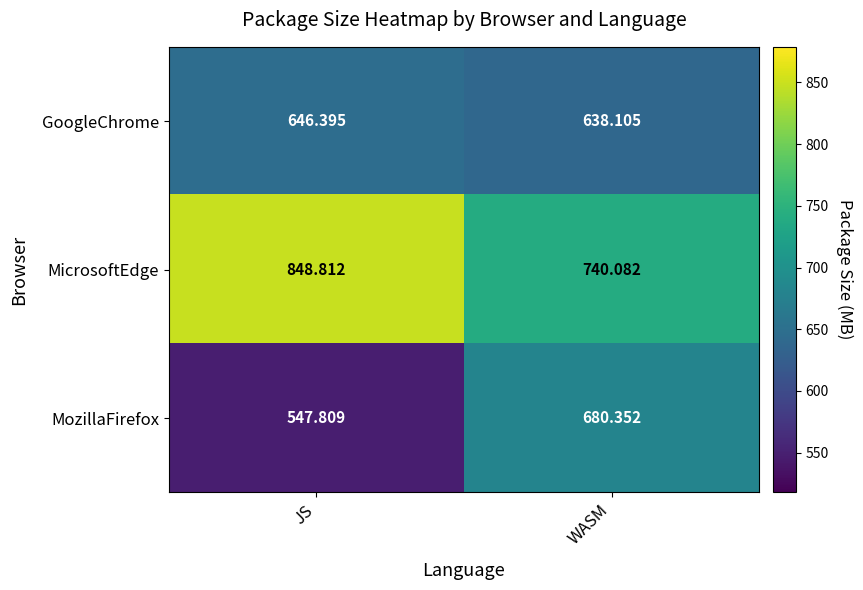

Where does the MozillaFirefox series first go above 680?

WASM